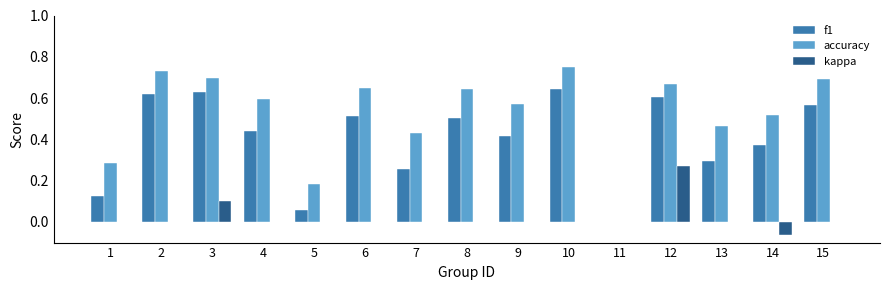

Which series has the largest total across all categories?

accuracy